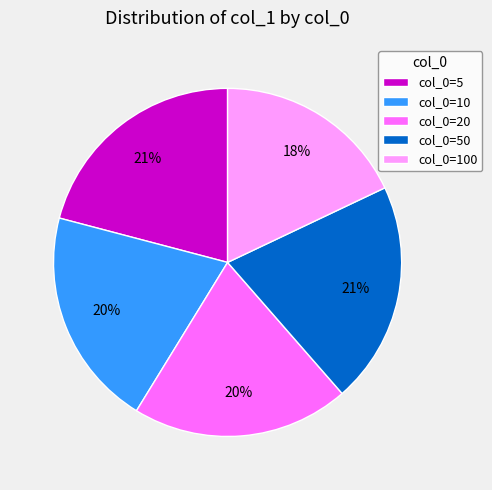

To the nearest percent, what portion does col_0=100 represent?

18%